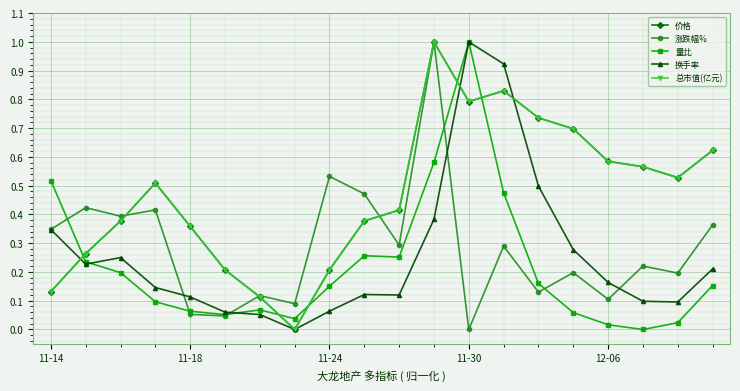

What are all the series names shown in the legend?

价格, 涨跌幅%, 量比, 换手率, 总市值(亿元)